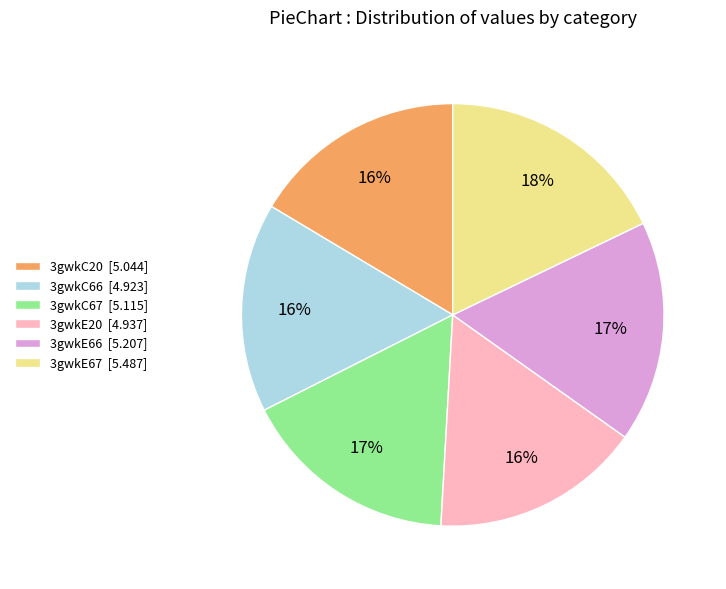

To the nearest percent, what percentage of the pie is 3gwkE66?

17%